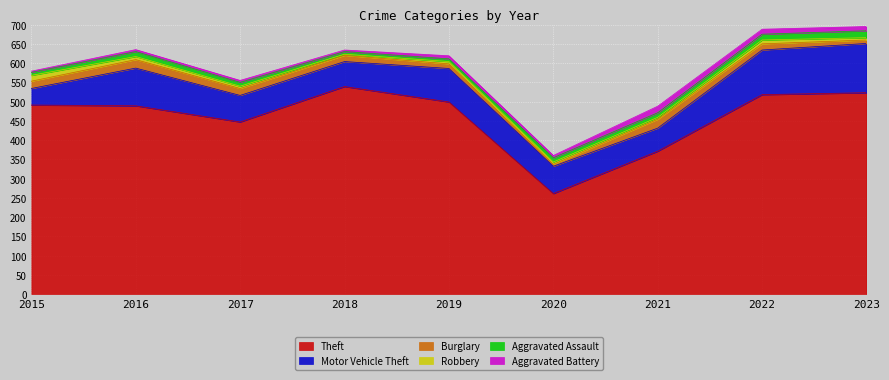

True or false: Theft has more than 2 interior local peaks.

False